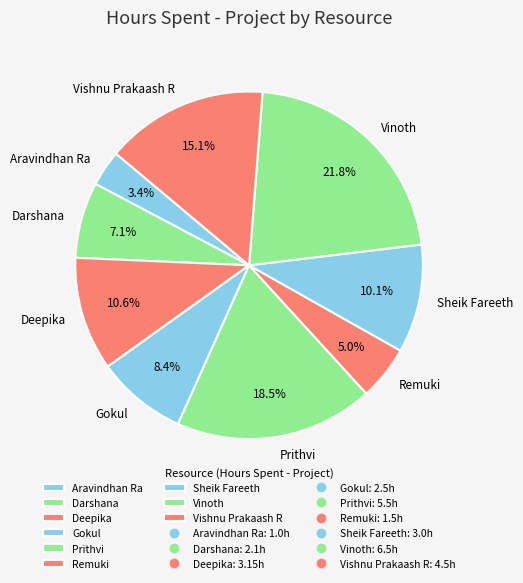

To the nearest percent, what is the difference between the largest and smallest slice percentages?

18%